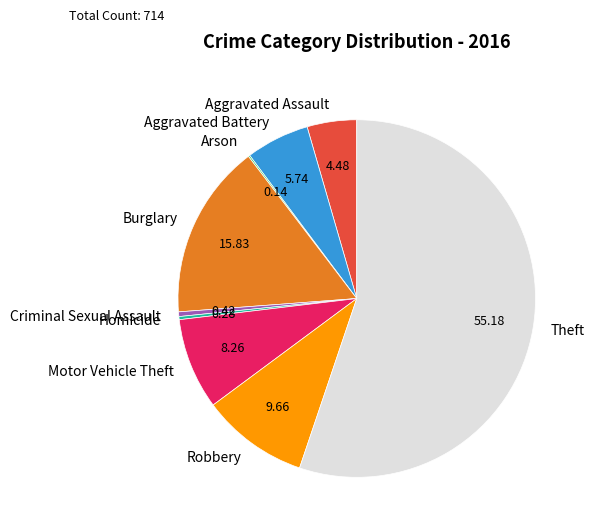

What is the largest slice in the pie chart?

Theft